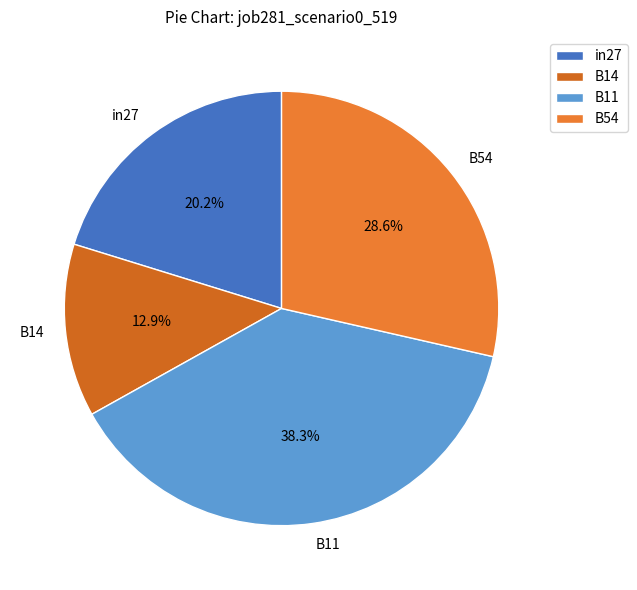

Between B11 and in27, which is larger?

B11